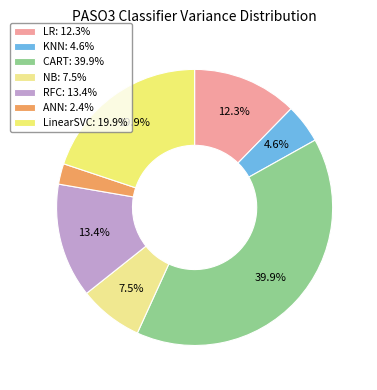

How many segments does this pie chart have?

7